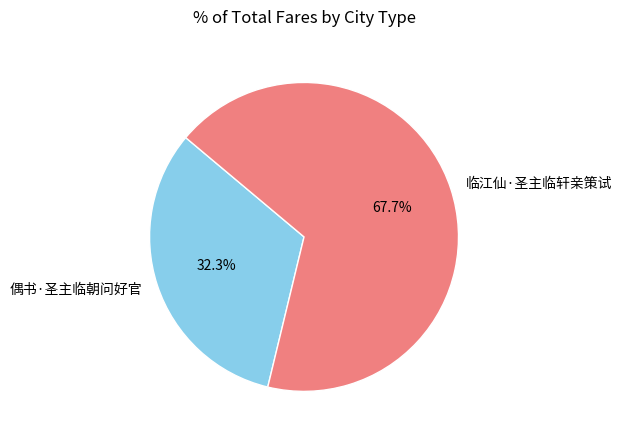

Is there any slice that represents more than half of the pie?

Yes